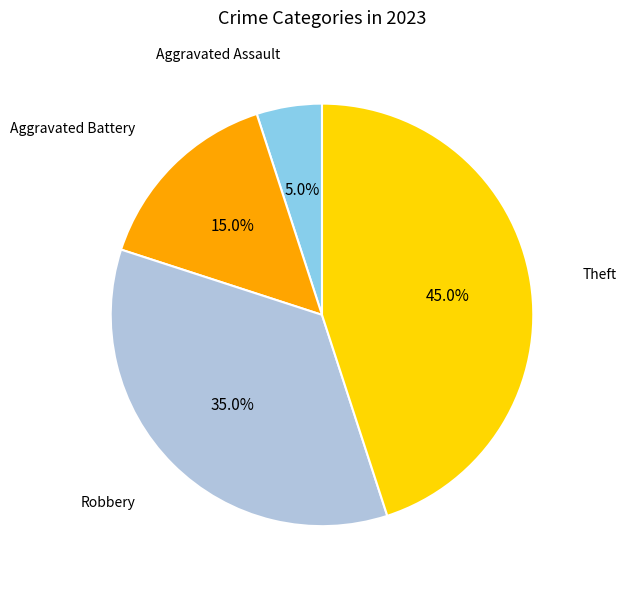

Which slice is the smallest?

Aggravated Assault